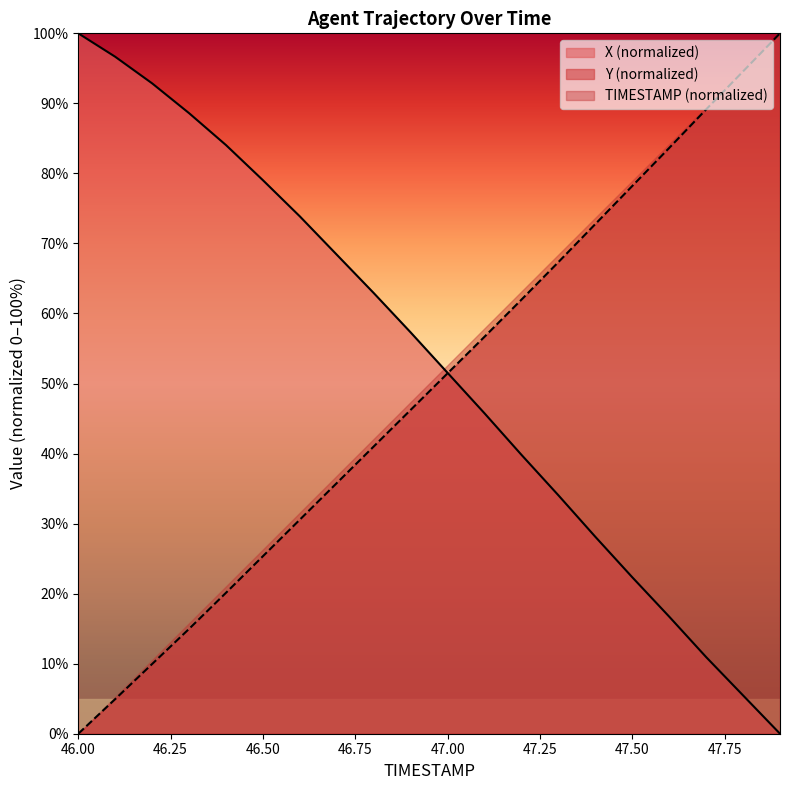

Where does the X series first go above 57?

46.0